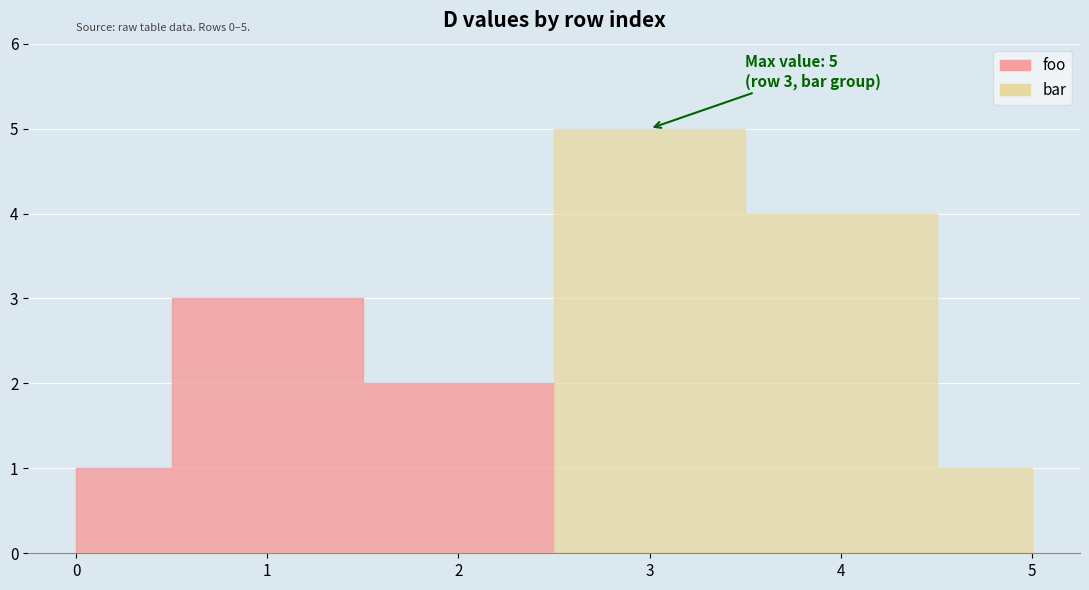

List the series in order of their overall mean, lowest first.

foo, bar